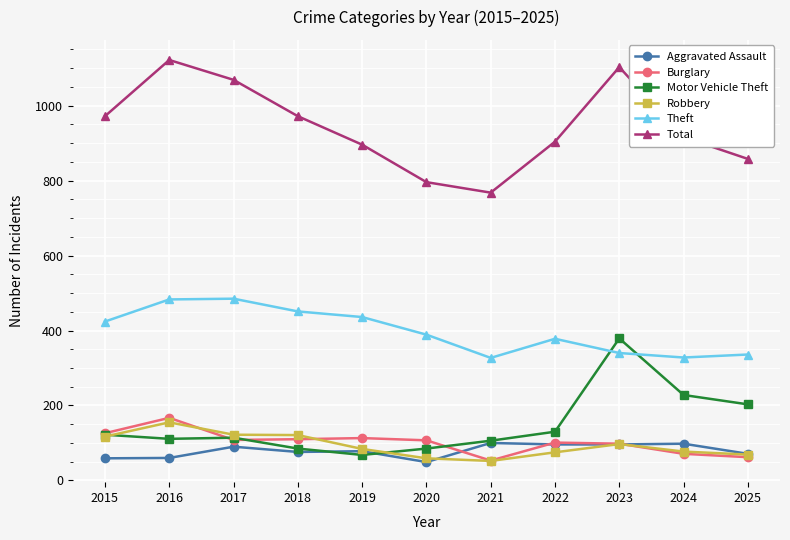

What is the value of the Burglary point at the 10th from the left?

71